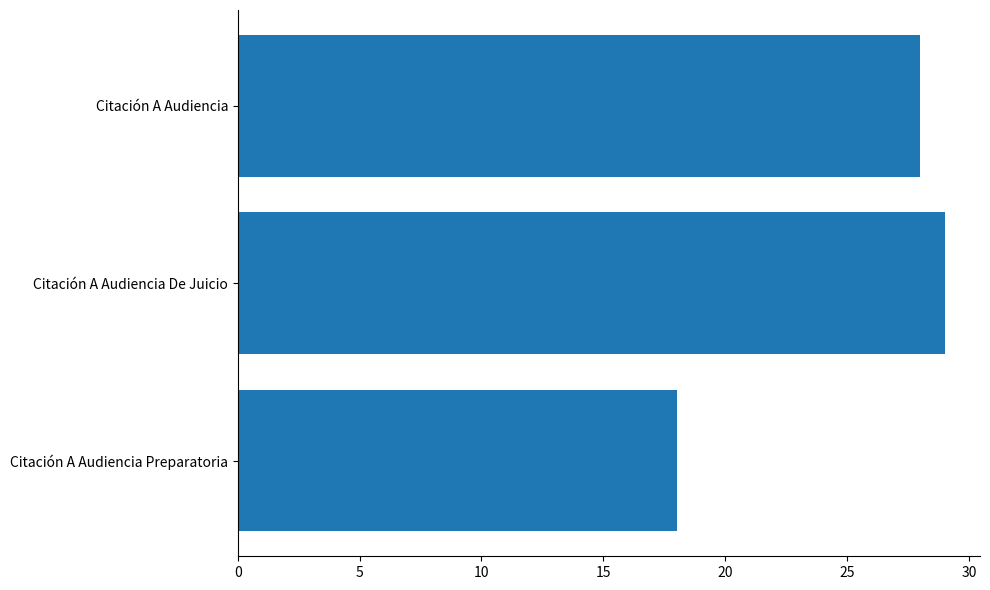

True or false: the data shows 9 at Citación A Audiencia.

False